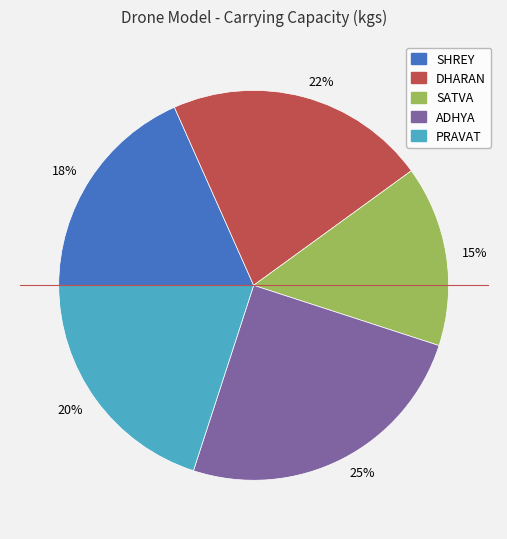

Which has a higher value, 15% or 18%?

18%